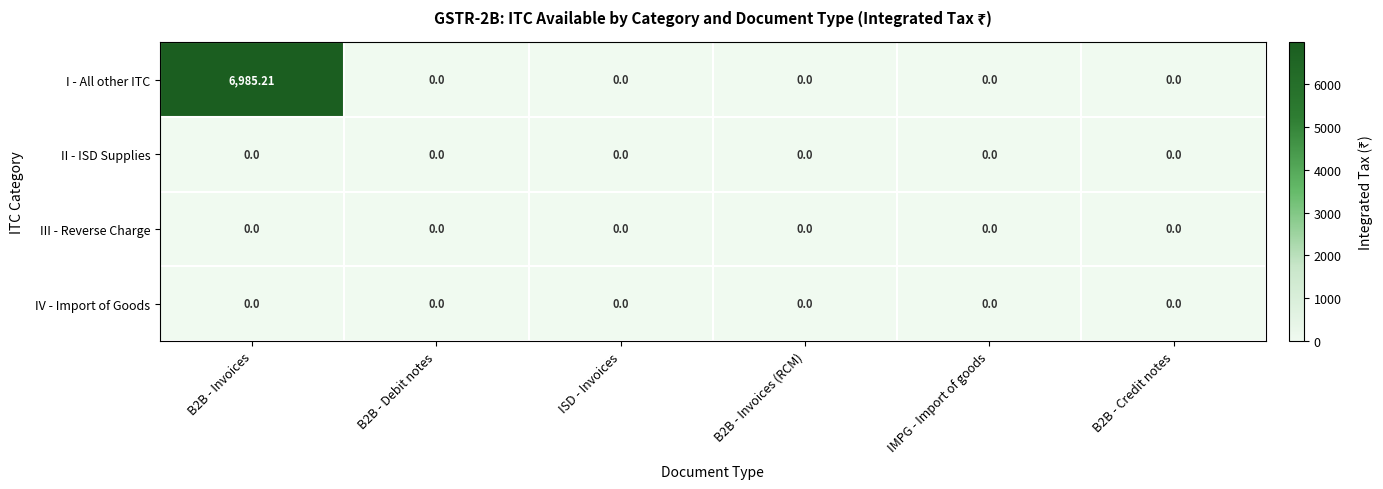

Which series has the largest total across all categories?

I - All other ITC